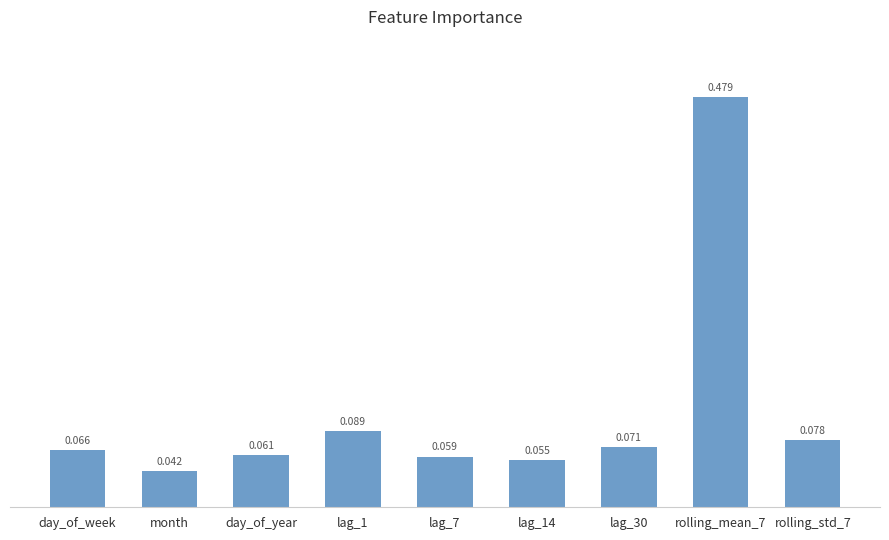

What is the label of the 2nd bar from the left?

month